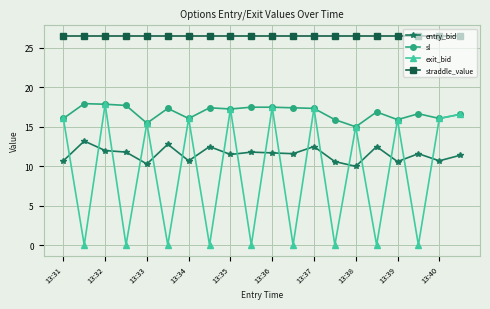

What is the maximum value for straddle_value?

26.5